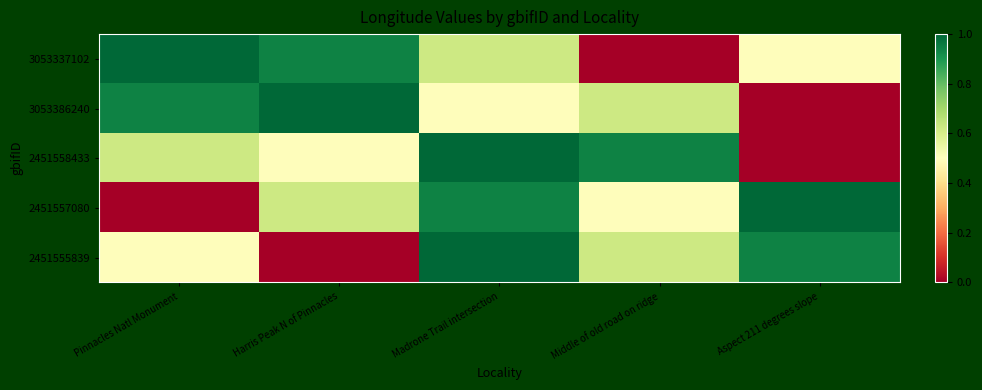

At how many categories does at least one series exceed 0?

5